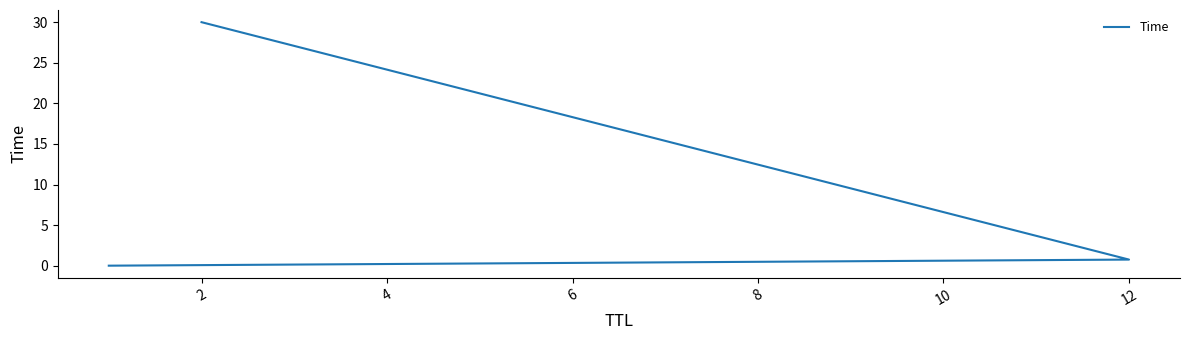

How many categories are shown in the chart?

3